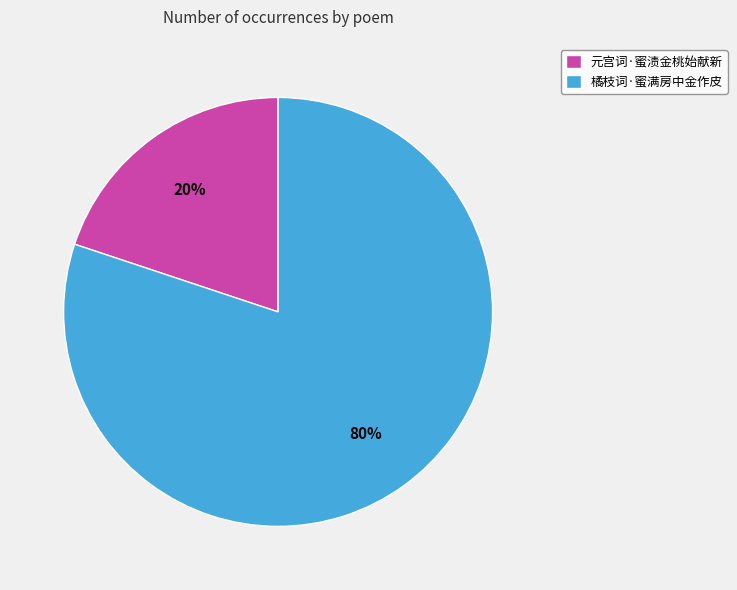

How many segments does this pie chart have?

2